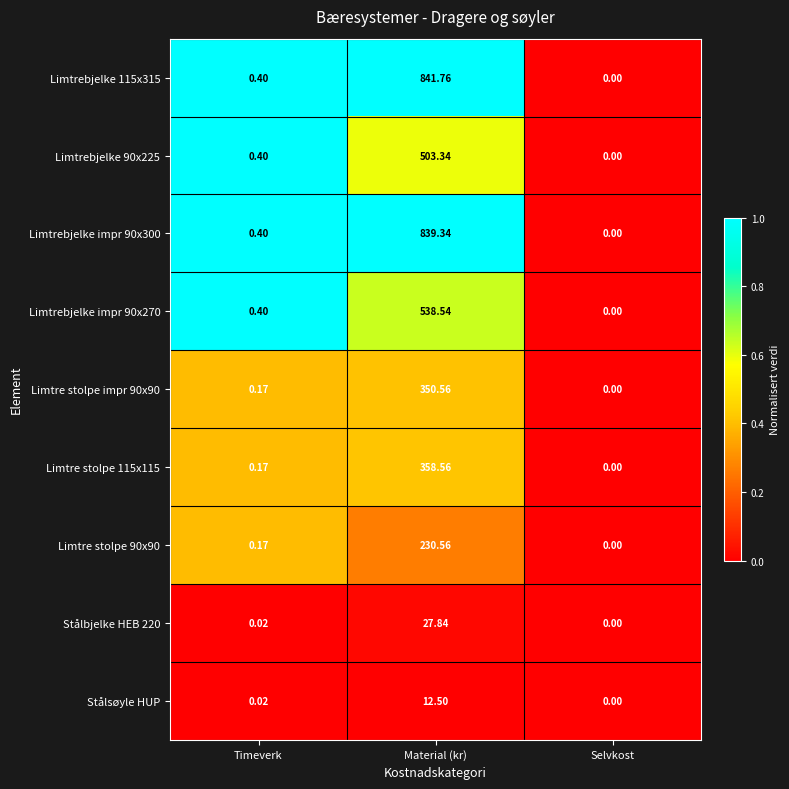

Is the value of Limtre stolpe 90x90 at Timeverk greater than the value of Stålbjelke HEB 220 at Material (kr)?

No